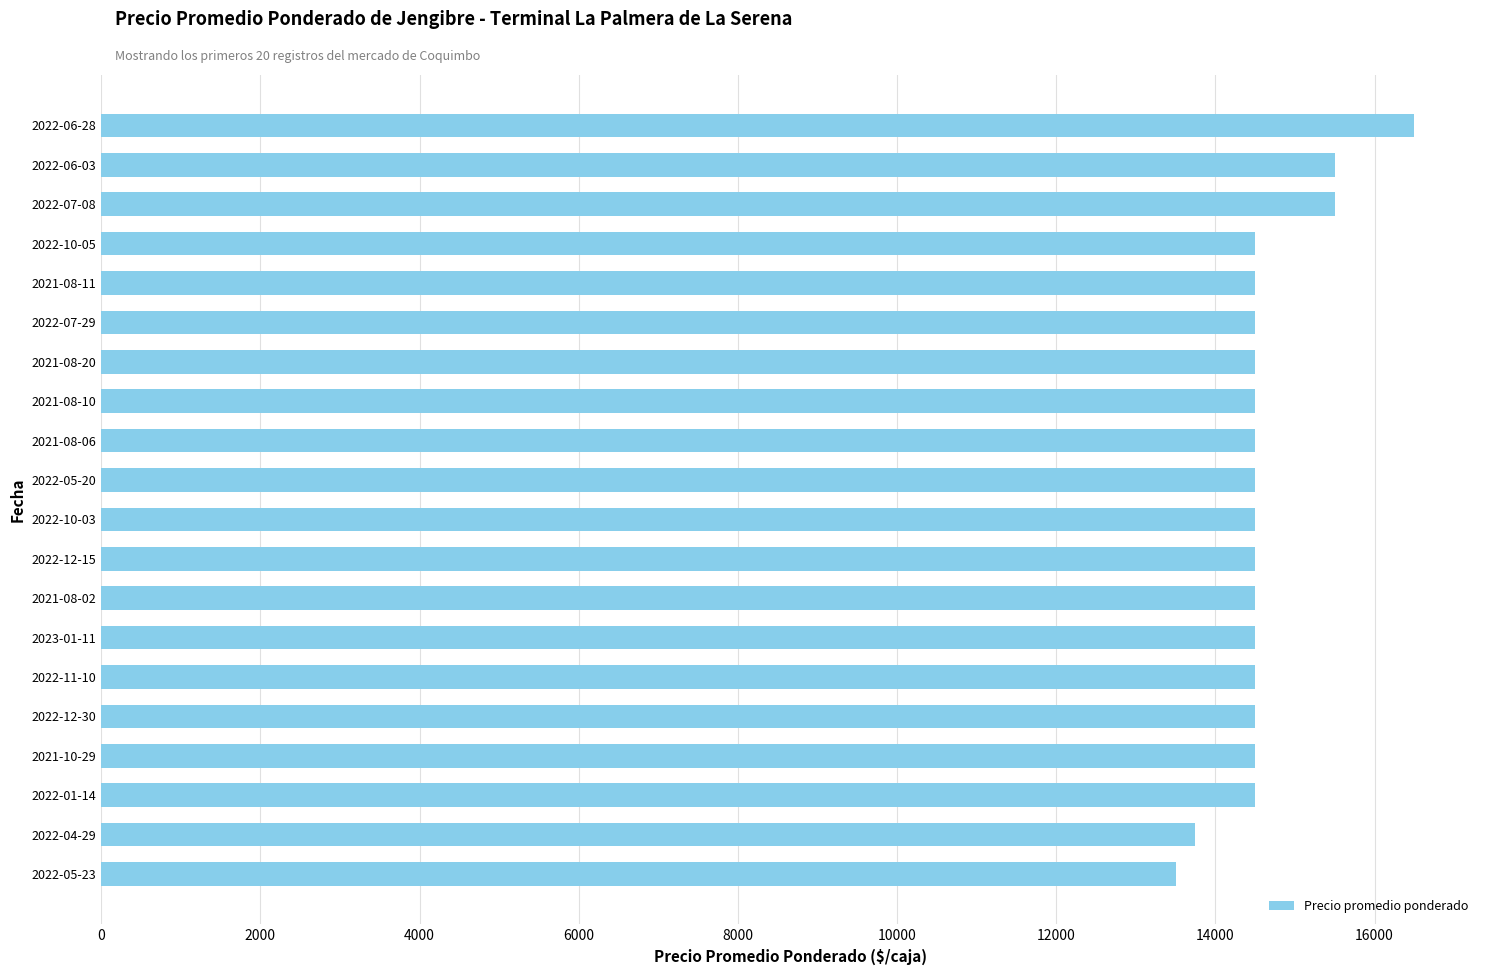

What value does the data have at 2022-06-03?

15500